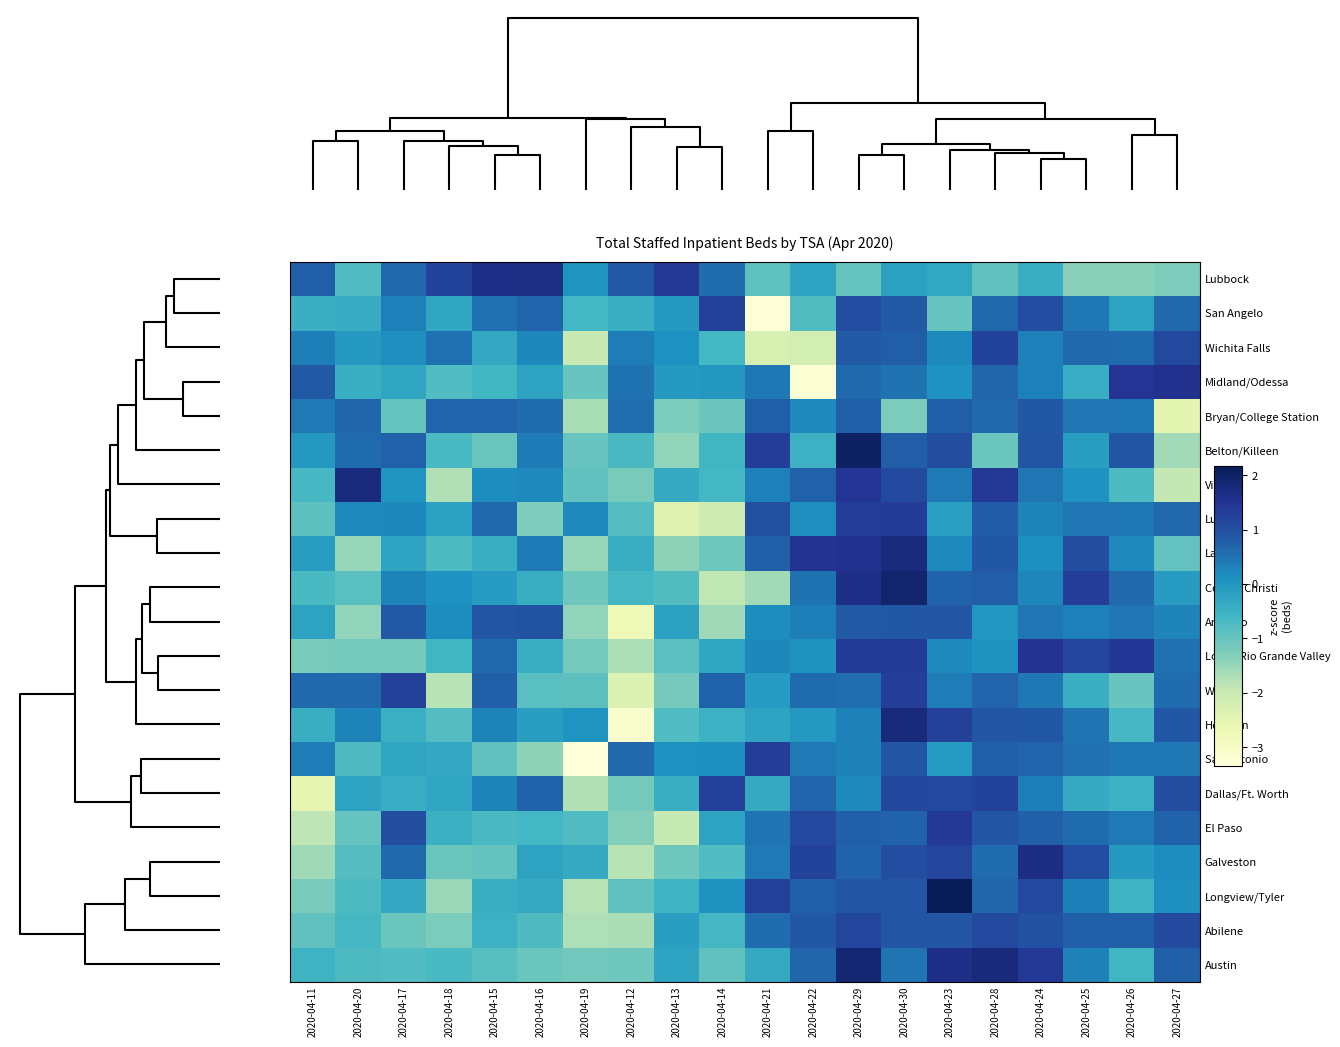

What is the total value across all series at 2020-04-24?

14.5